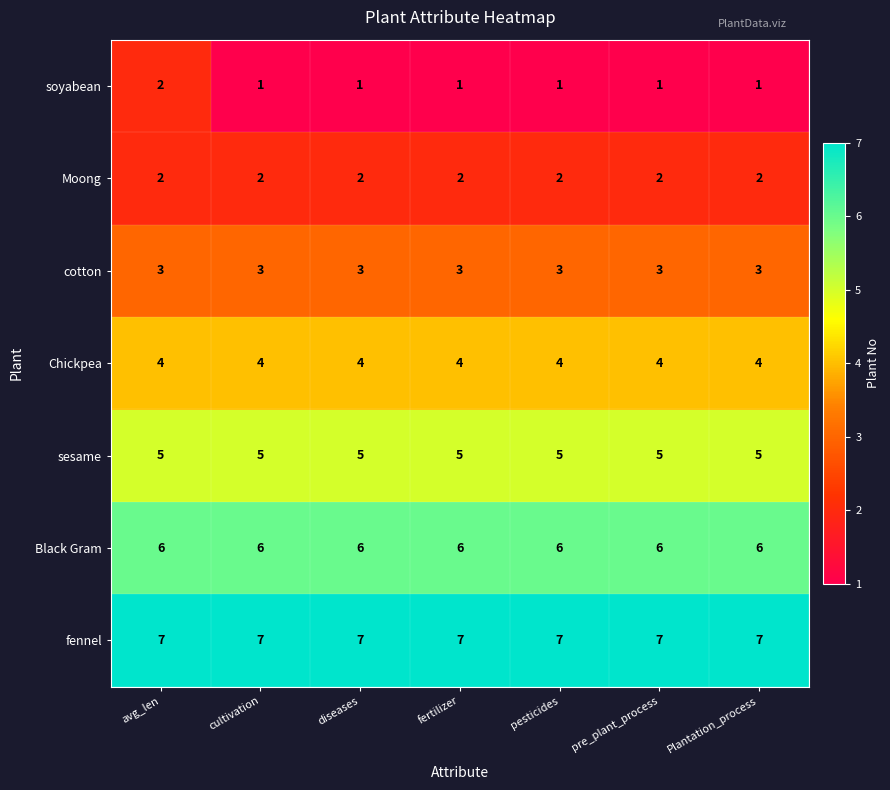

Which series has the largest range (max minus min)?

soyabean